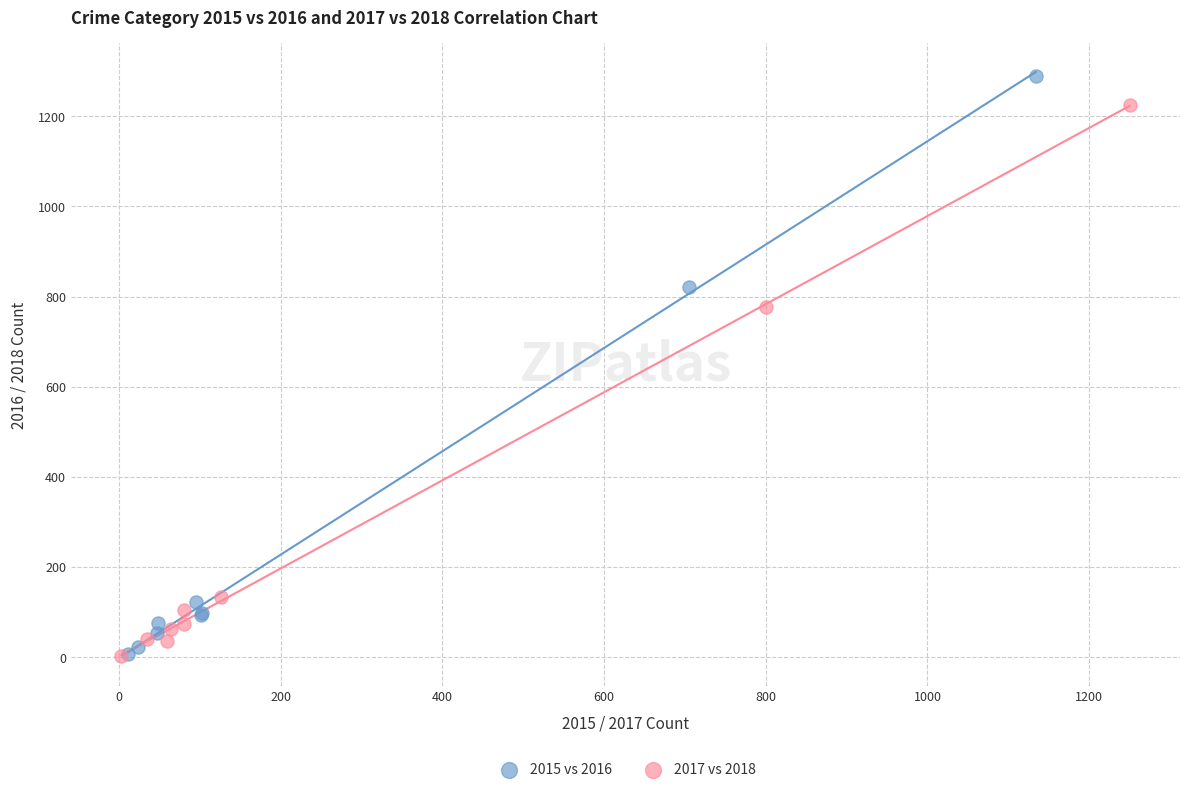

Which series contains the highest Y value?

2015 vs 2016